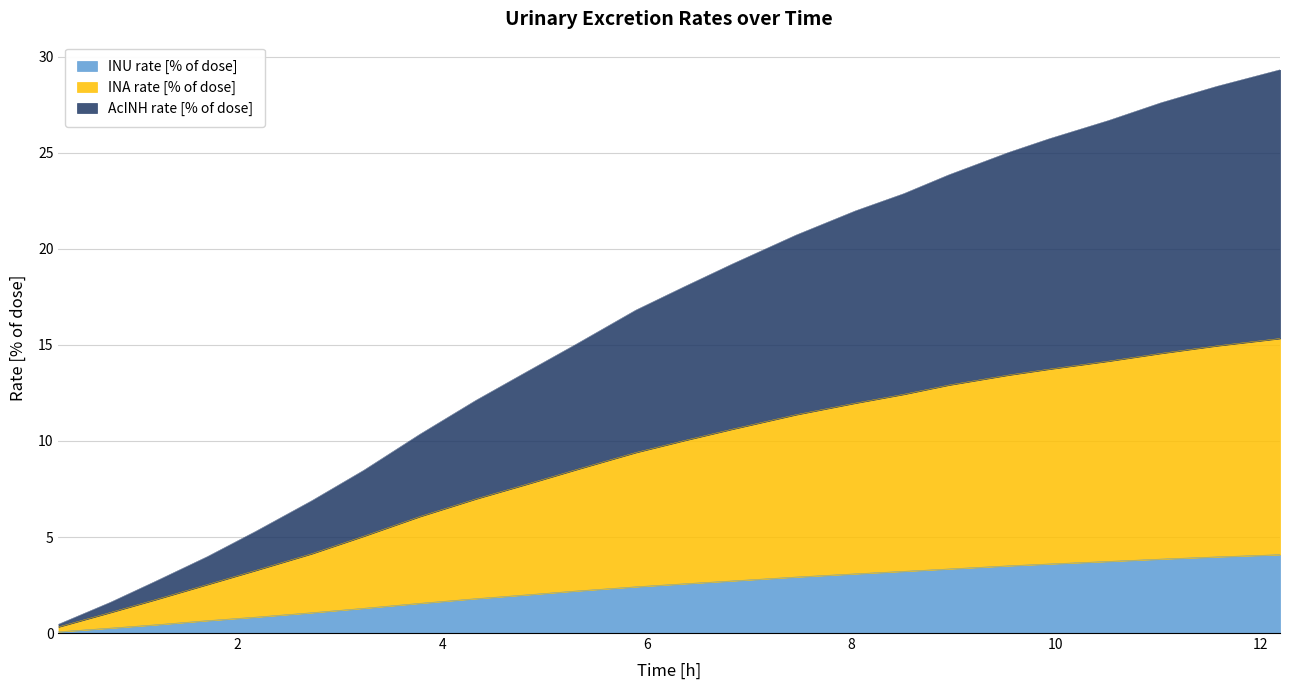

How many values in the INU series exceed 2?

14